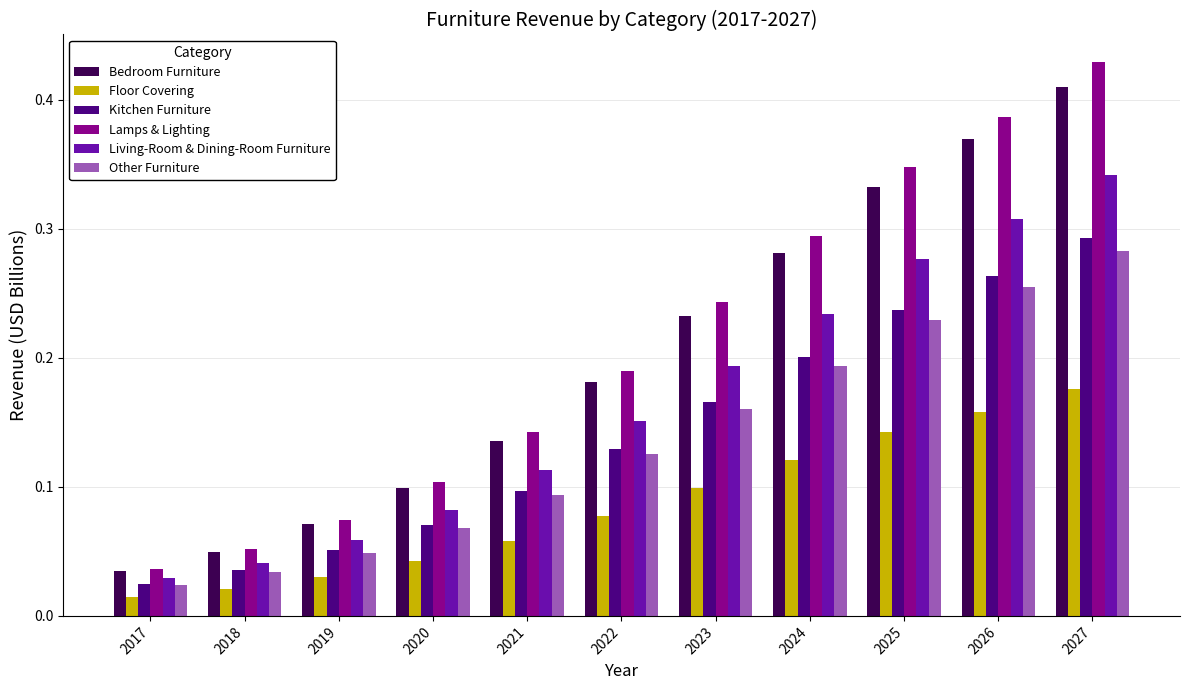

Which category has the highest value across all series?

2027